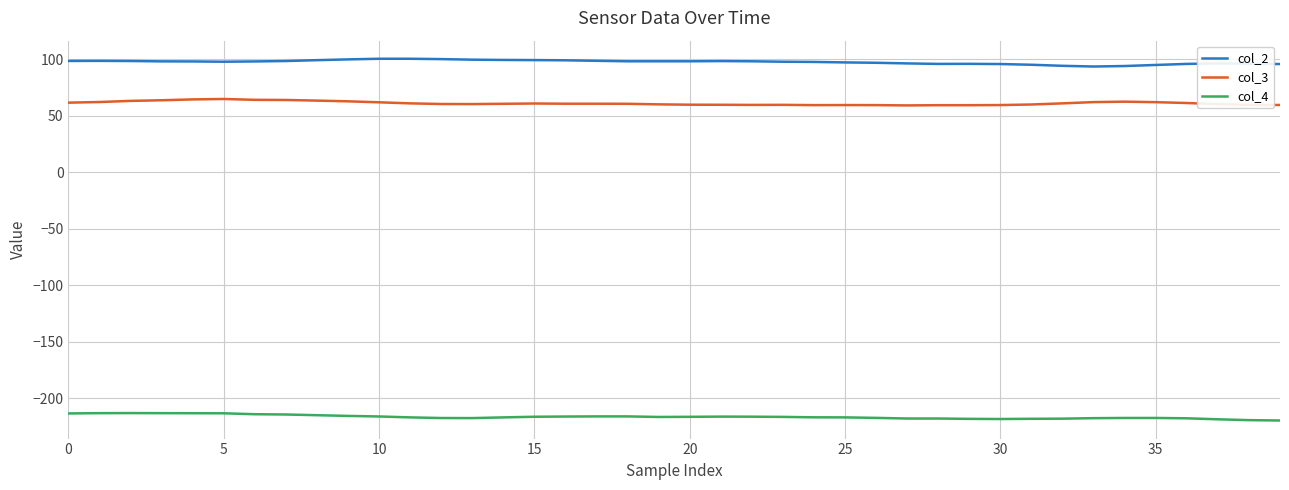

True or false: col_2 and col_4 cross at least once.

False